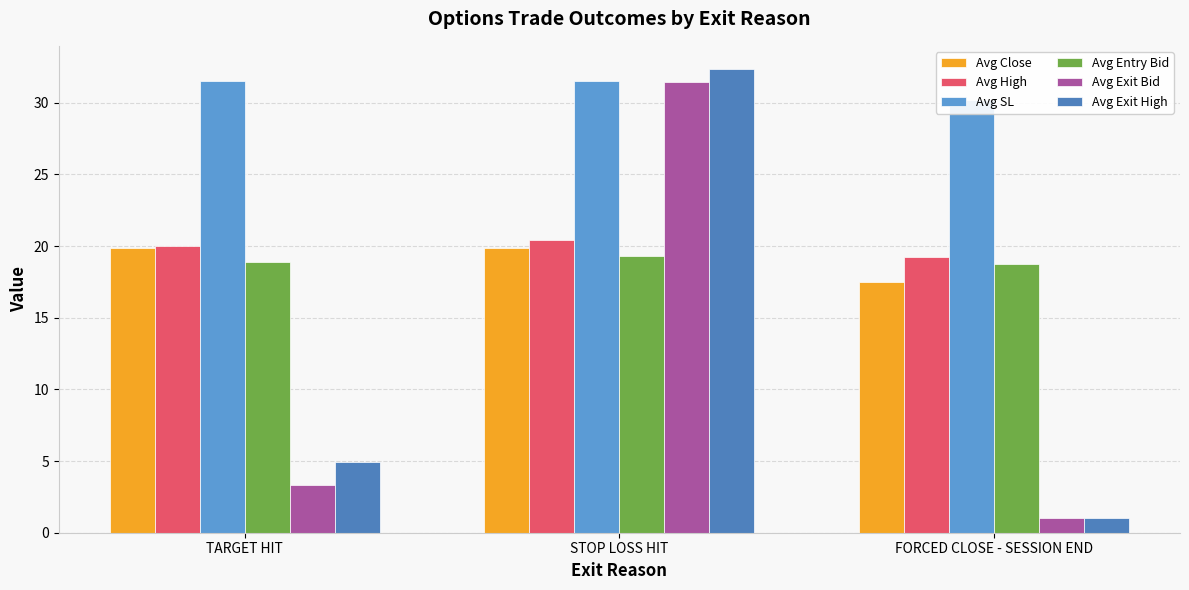

How many data points does each series have?

3